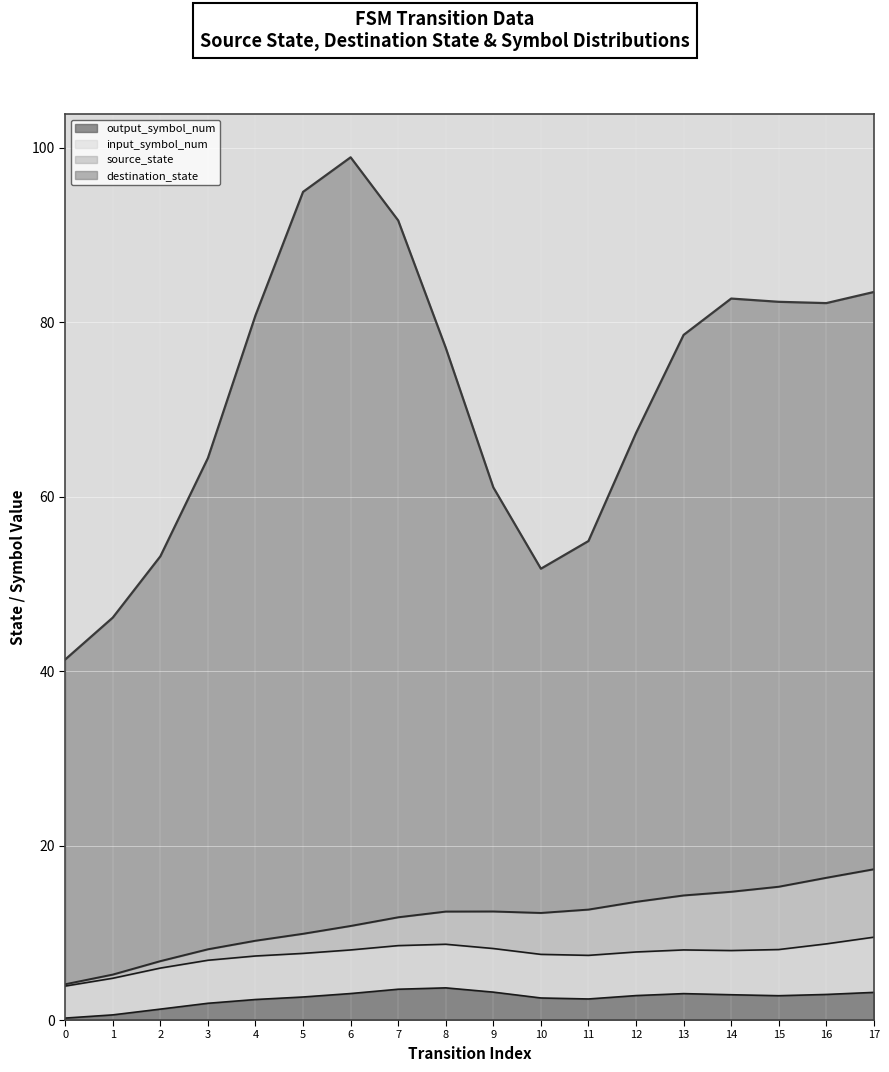

Is the value of source_state at 14 greater than the value of destination_state at 15?

No